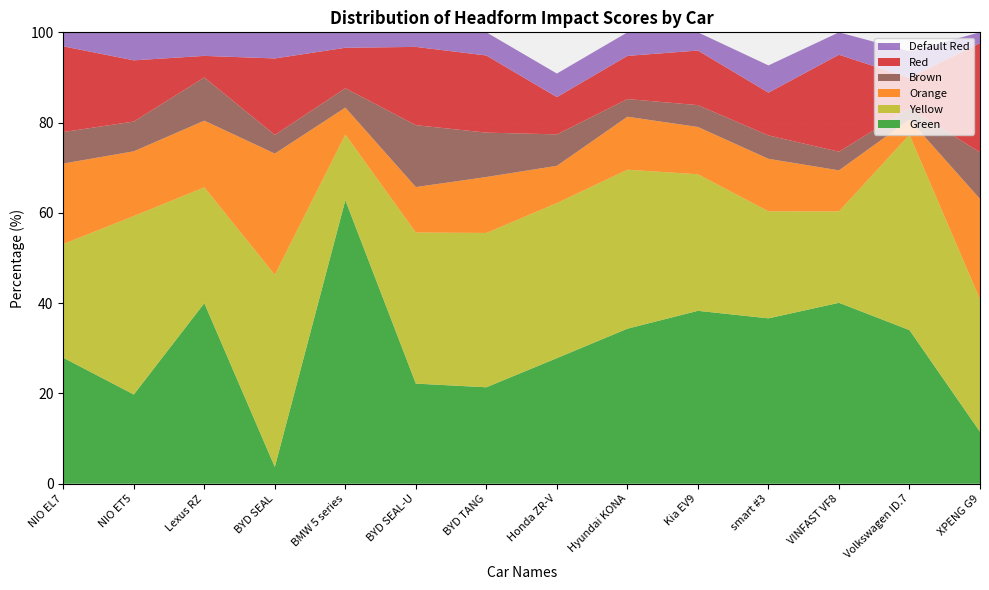

Reading left to right, what are all the values shown in this chart?

Green: NIO EL7=27.9	NIO ET5=19.8	Lexus RZ=40.0	BYD SEAL=3.7	BMW 5 series=62.8	BYD SEAL-U=22.2	BYD TANG=21.4	Honda ZR-V=27.8	Hyundai KONA=34.3	Kia EV9=38.3	smart #3=36.6	VINFAST VF8=40.1	Volkswagen ID.7=34.0	XPENG G9=11.5
Yellow: NIO EL7=25.2	NIO ET5=39.5	Lexus RZ=25.7	BYD SEAL=42.6	BMW 5 series=14.5	BYD SEAL-U=33.5	BYD TANG=34.2	Honda ZR-V=34.3	Hyundai KONA=35.2	Kia EV9=30.2	smart #3=23.7	VINFAST VF8=20.2	Volkswagen ID.7=43.3	XPENG G9=29.4
Orange: NIO EL7=17.8	NIO ET5=14.3	Lexus RZ=14.8	BYD SEAL=26.9	BMW 5 series=6.0	BYD SEAL-U=10.1	BYD TANG=12.4	Honda ZR-V=8.3	Hyundai KONA=11.7	Kia EV9=10.5	smart #3=11.6	VINFAST VF8=9.1	Volkswagen ID.7=3.4	XPENG G9=22.2
Brown: NIO EL7=7.0	NIO ET5=6.6	Lexus RZ=9.6	BYD SEAL=4.1	BMW 5 series=4.3	BYD SEAL-U=13.7	BYD TANG=9.8	Honda ZR-V=7.0	Hyundai KONA=3.9	Kia EV9=4.8	smart #3=5.2	VINFAST VF8=4.1	Volkswagen ID.7=2.5	XPENG G9=10.3
Red: NIO EL7=19.0	NIO ET5=13.6	Lexus RZ=4.8	BYD SEAL=16.9	BMW 5 series=9.0	BYD SEAL-U=17.3	BYD TANG=17.1	Honda ZR-V=8.3	Hyundai KONA=9.6	Kia EV9=12.1	smart #3=9.5	VINFAST VF8=21.5	Volkswagen ID.7=6.7	XPENG G9=24.2
Default Red: NIO EL7=3.1	NIO ET5=6.2	Lexus RZ=5.2	BYD SEAL=5.8	BMW 5 series=3.4	BYD SEAL-U=3.2	BYD TANG=5.1	Honda ZR-V=5.2	Hyundai KONA=5.2	Kia EV9=4.0	smart #3=6.0	VINFAST VF8=5.0	Volkswagen ID.7=5.9	XPENG G9=2.4